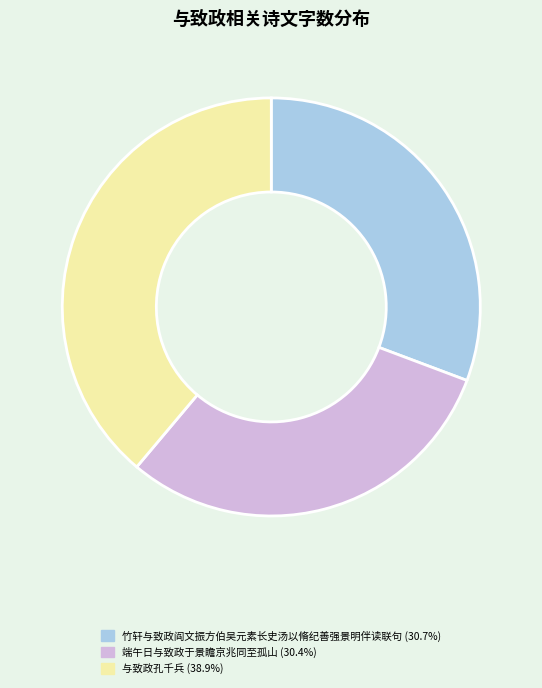

Is 端午日与致政于景瞻京兆同至孤山 the majority of the pie?

No